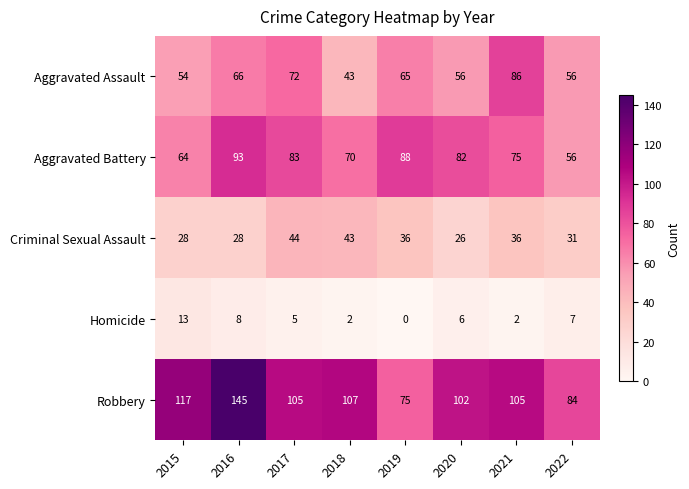

What is the spread (max minus min) of values at 2017?

100